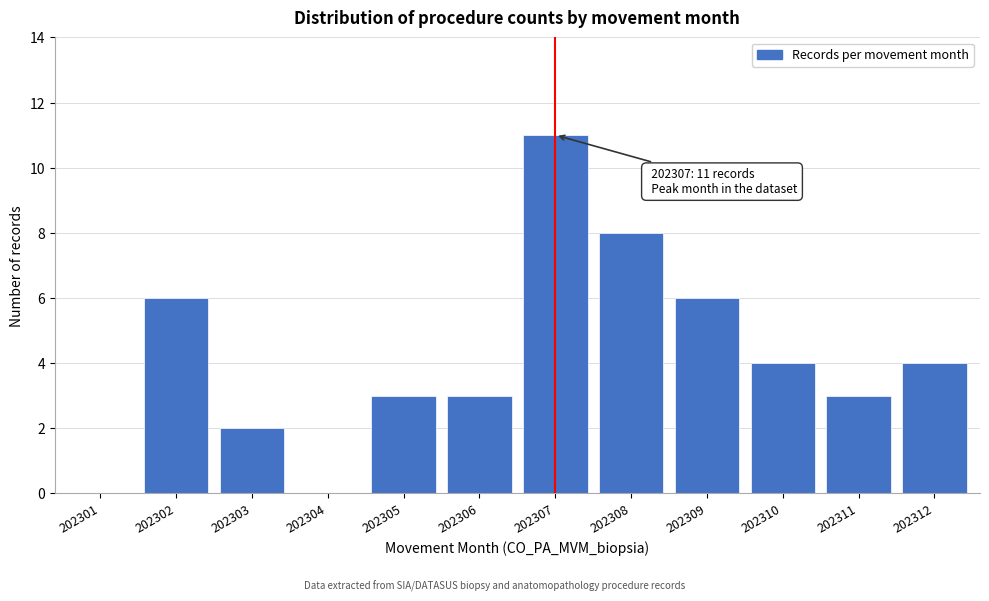

Reading left to right, extract all data points from this chart.

202301=0	202302=6	202303=2	202304=0	202305=3	202306=3	202307=11	202308=8	202309=6	202310=4	202311=3	202312=4